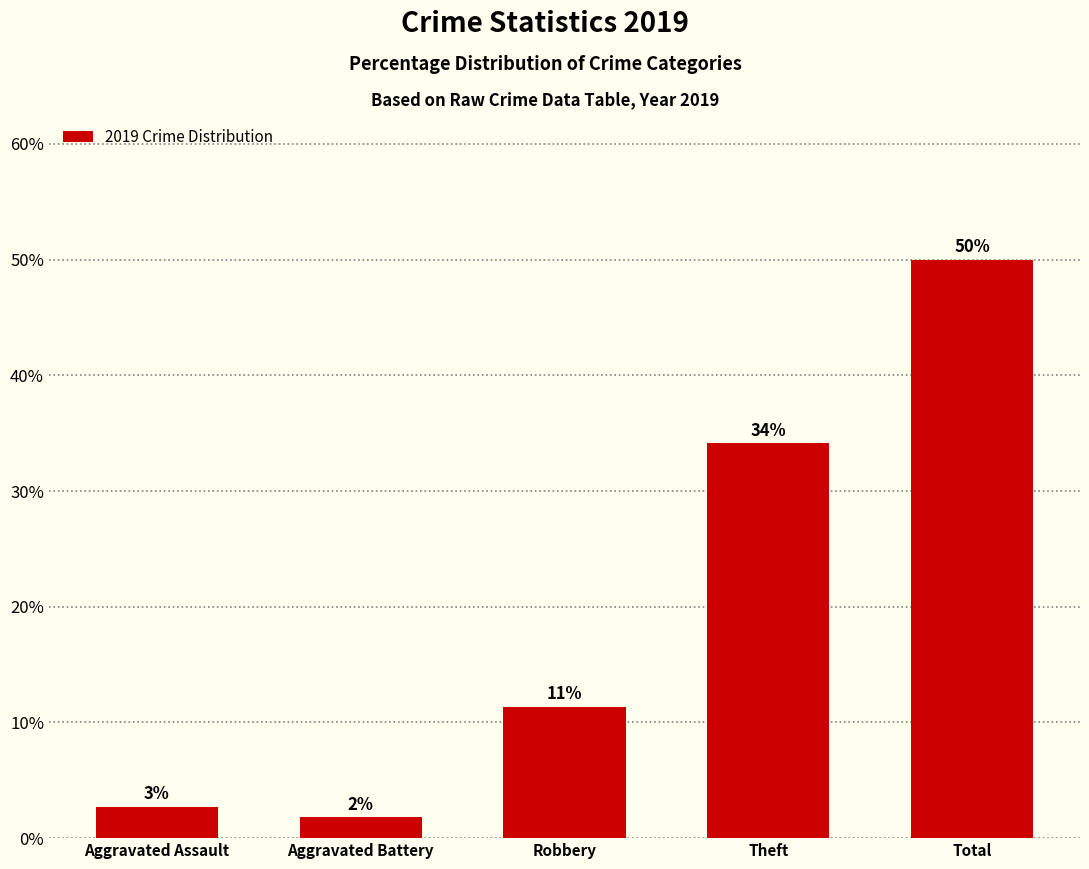

Reading right to left, extract all data points from this chart.

Total=50.0	Theft=34.1	Robbery=11.4	Aggravated Battery=1.8	Aggravated Assault=2.7